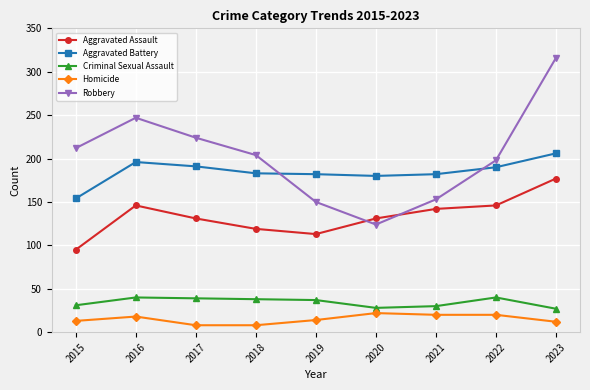

At which label is Robbery closest to 220?

2017